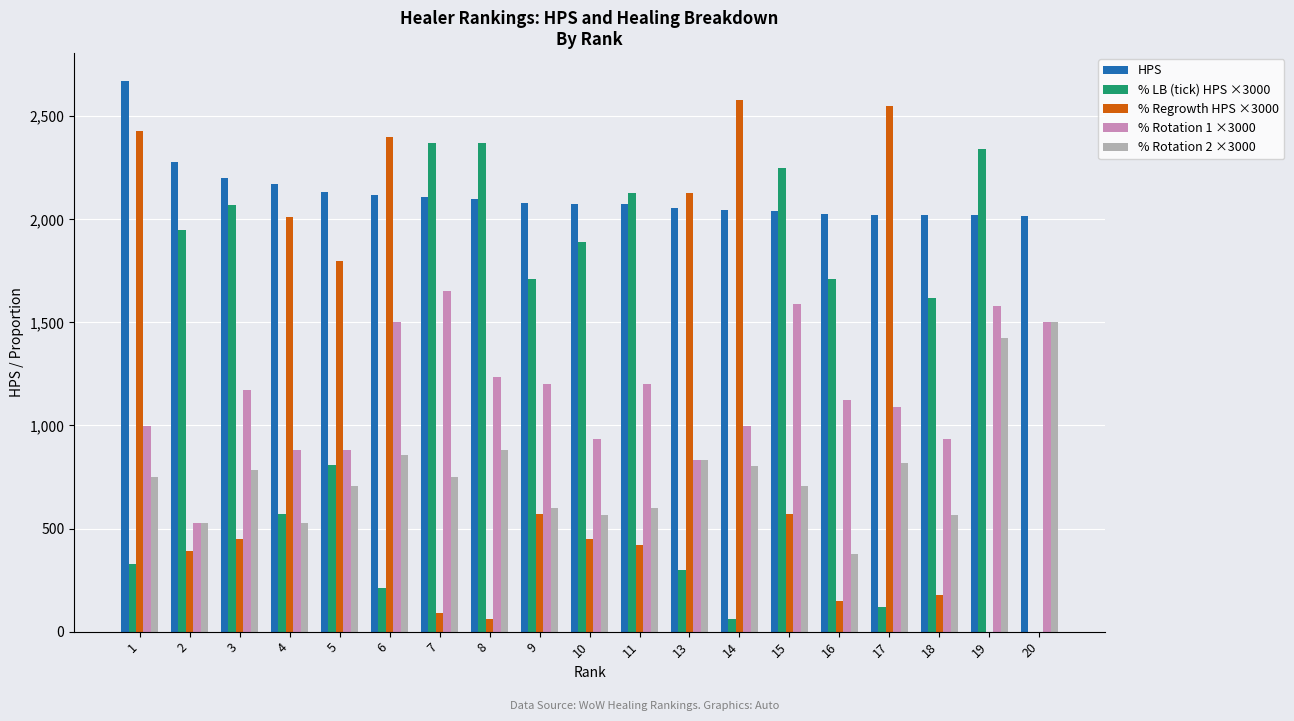

What is the total value across all series at 15?

7154.5